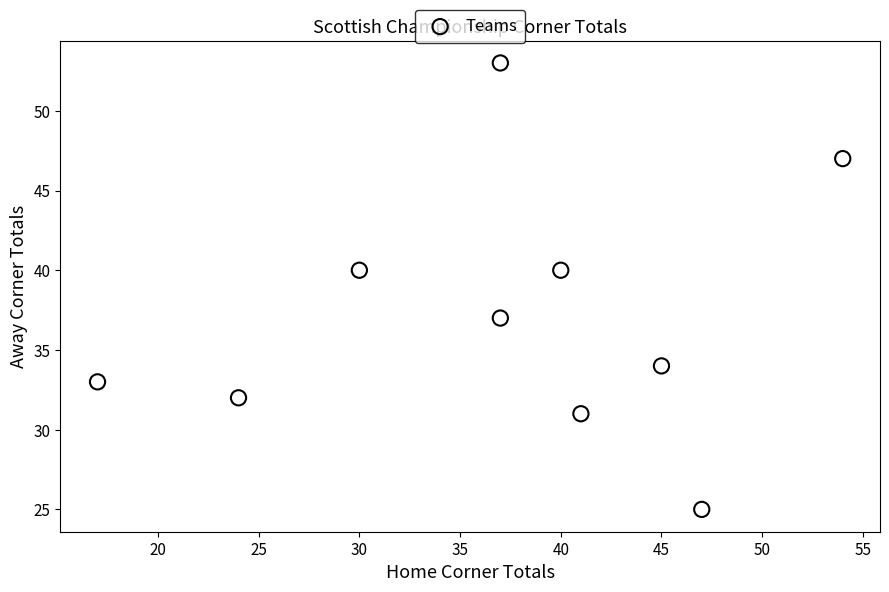

What is the range of X values (max minus min)?

37